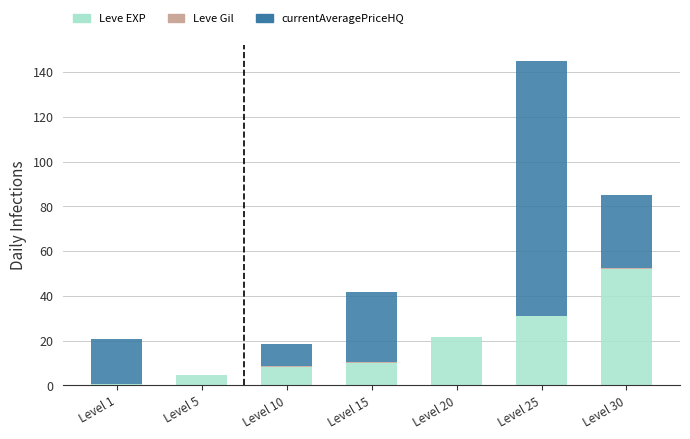

At which category is the sum across all series the highest?

Level 25